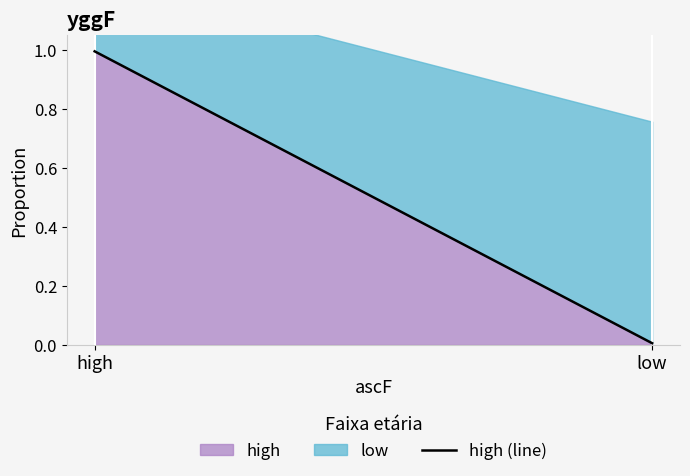

Reading left to right, transcribe all the data shown in this chart.

high=1.0	low=0.0